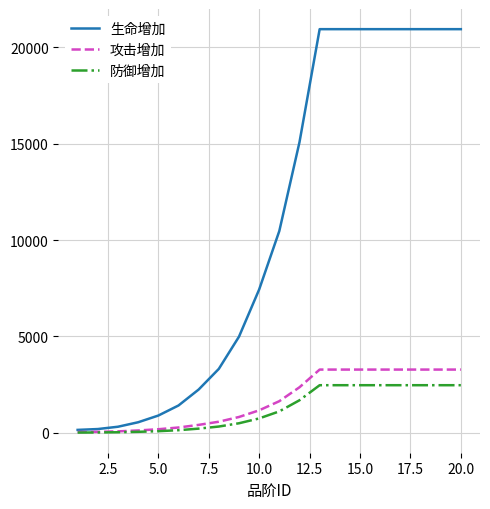

What is the maximum value for 防御增加?

2469